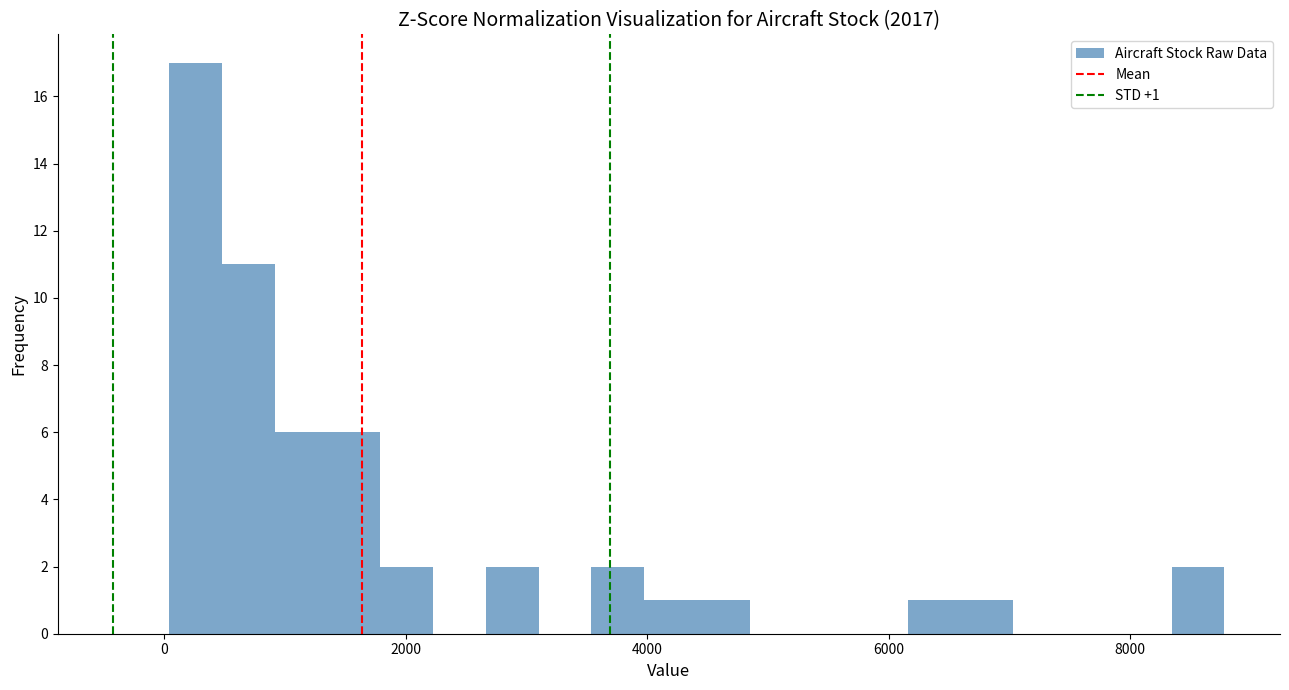

Around what value on the x-axis is the tallest bar? Give the approximate position of its centre, as read against the axis.

200